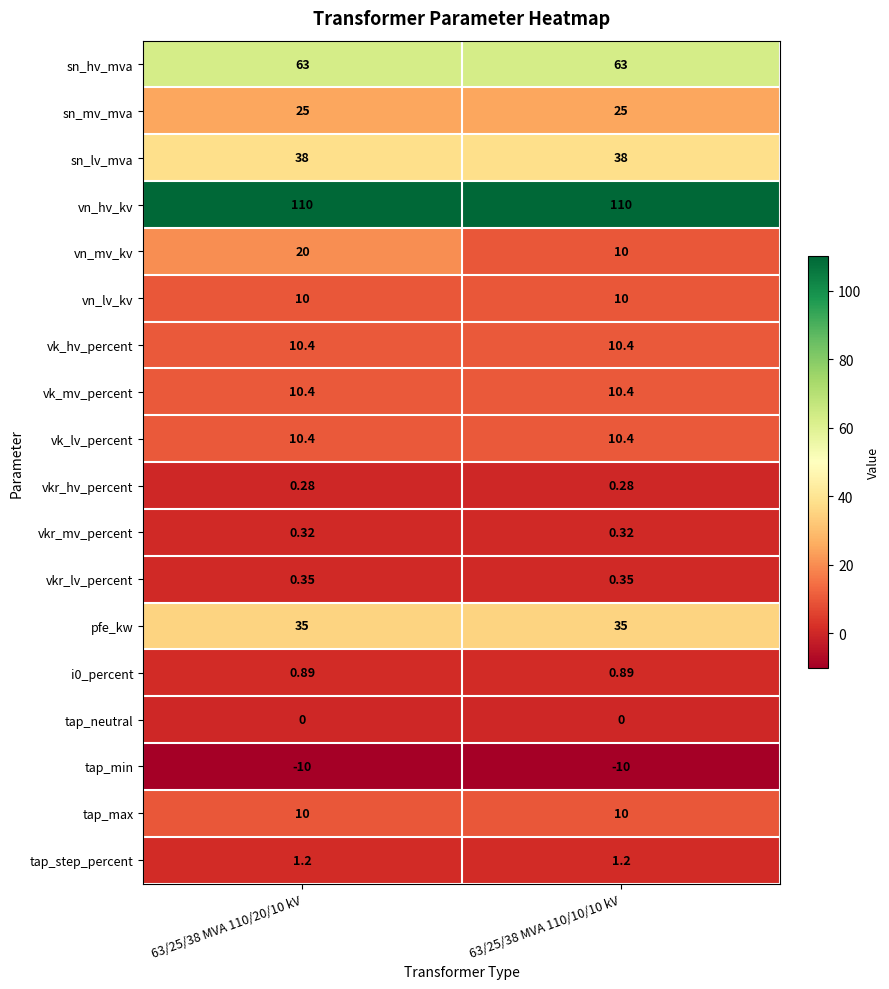

Is the value of pfe_kw at 63/25/38 MVA 110/20/10 kV greater than the value of i0_percent at 63/25/38 MVA 110/20/10 kV?

Yes